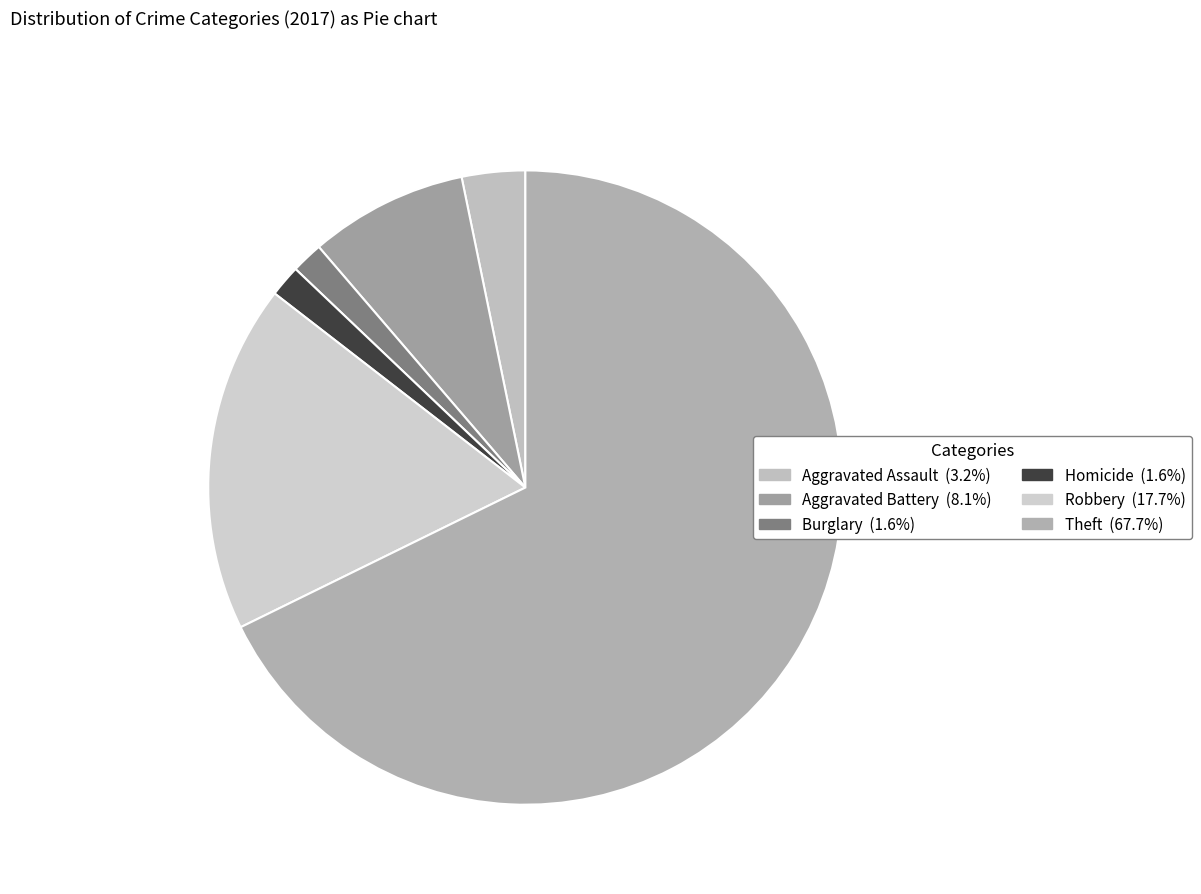

How many segments does this pie chart have?

6